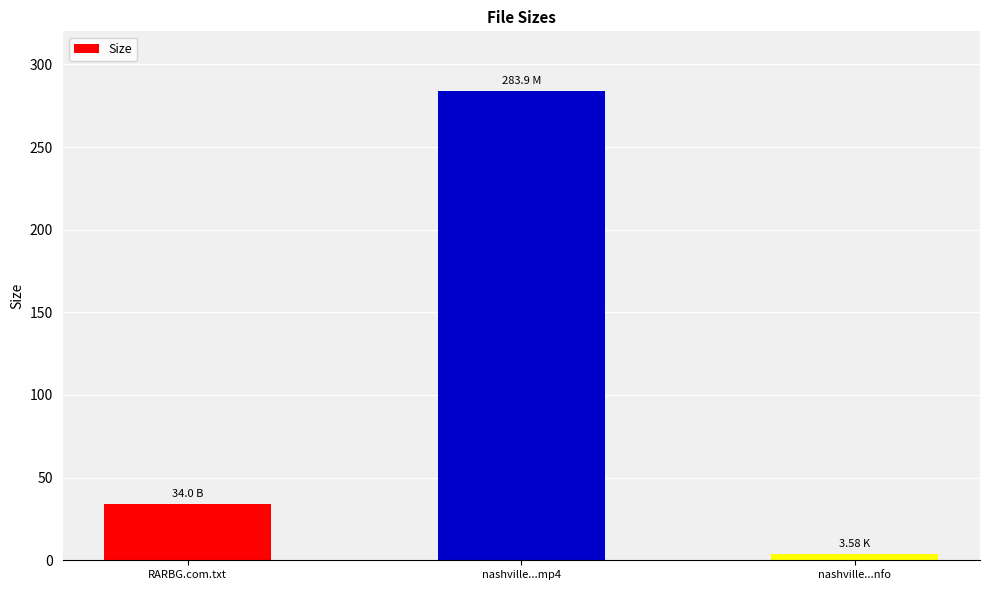

Rank the categories by value from lowest to highest.

nashville...nfo, RARBG.com.txt, nashville...mp4